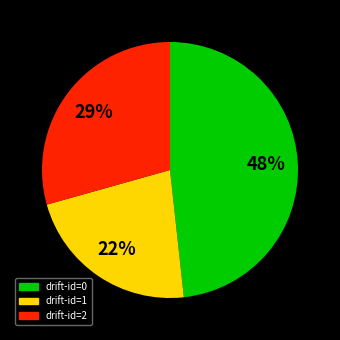

Is there a majority slice in this chart?

No